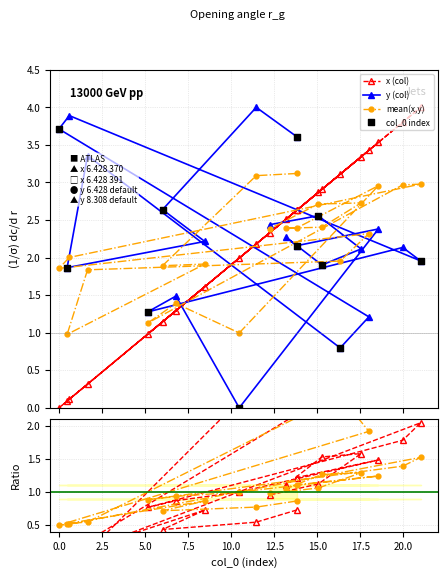

Which series reaches the minimum Y coordinate?

x